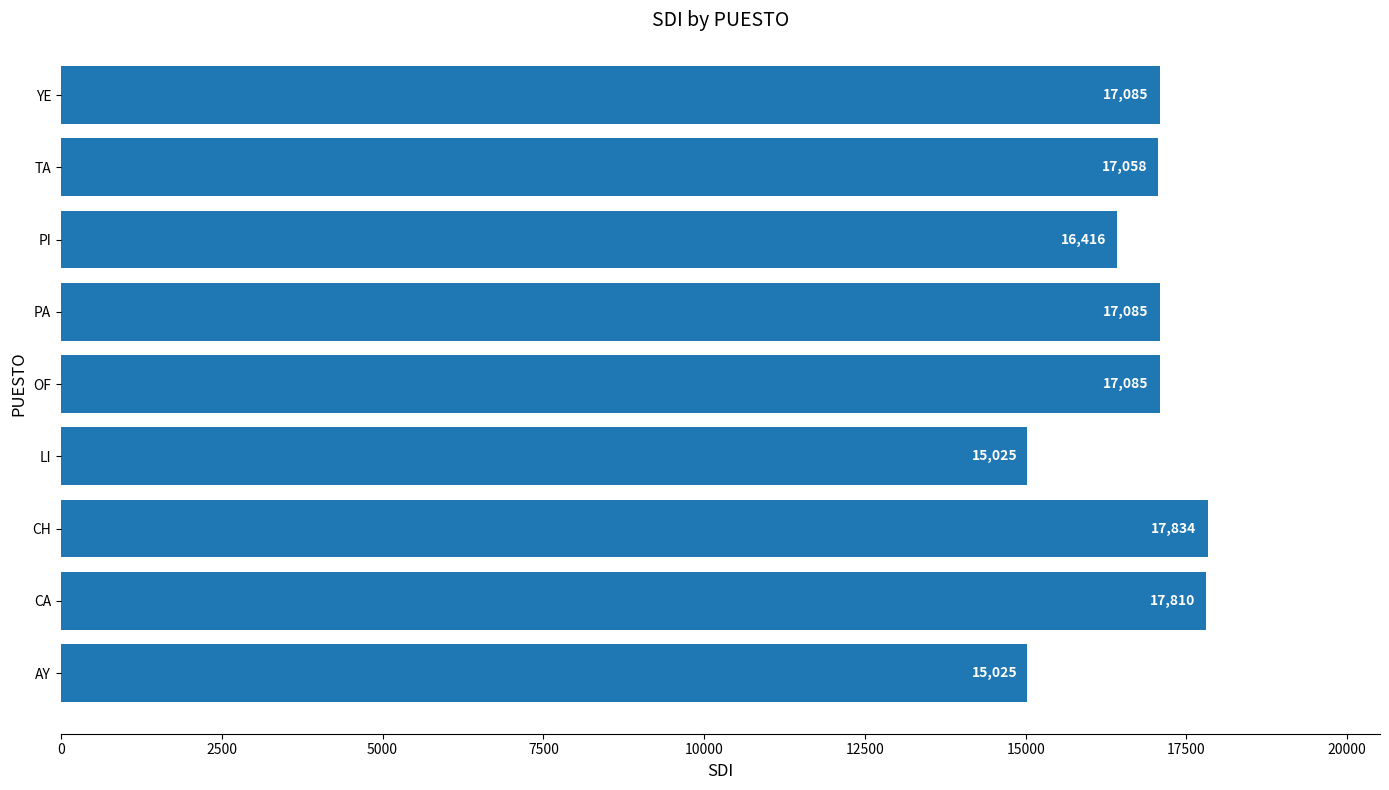

At which label is the value closest to 16429?

PI